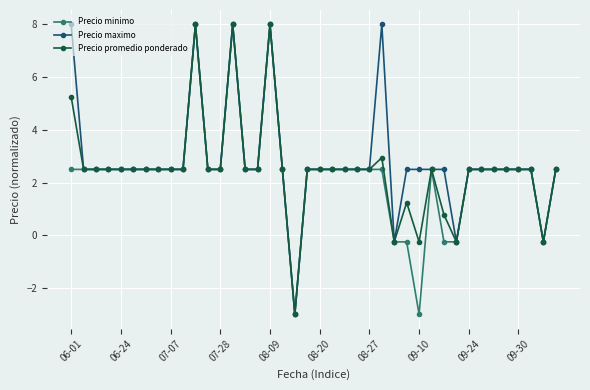

What is the value of the Precio minimo point at the 20th from the left?

2.5